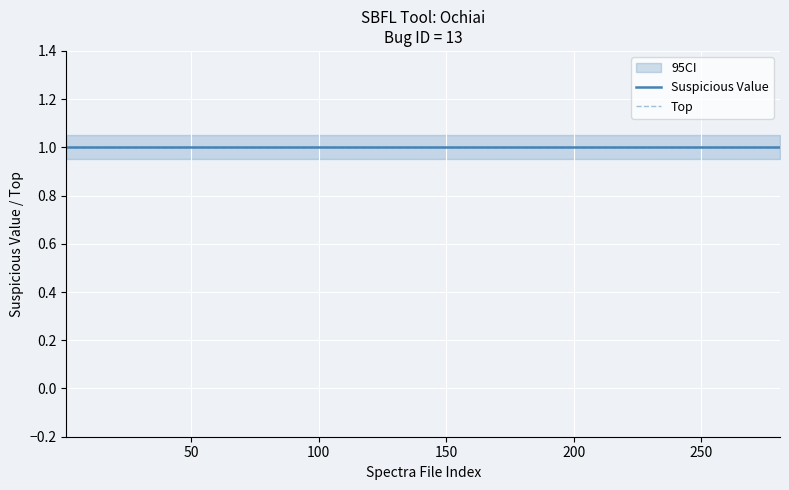

True or false: Suspicious_Value has more than 1 interior local peaks.

False